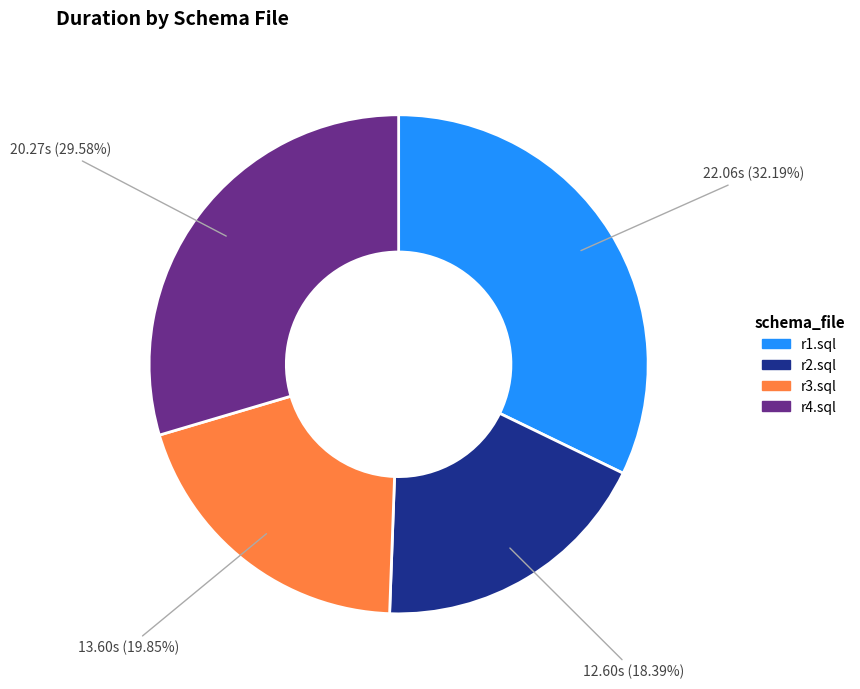

What is the largest slice in the pie chart?

r1.sql